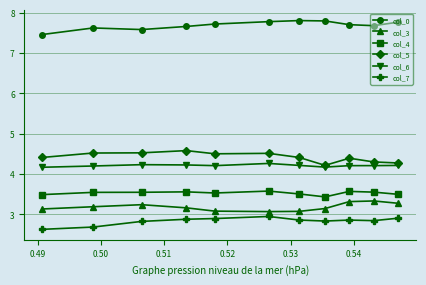

True or false: col_0 and col_7 cross at least once.

False